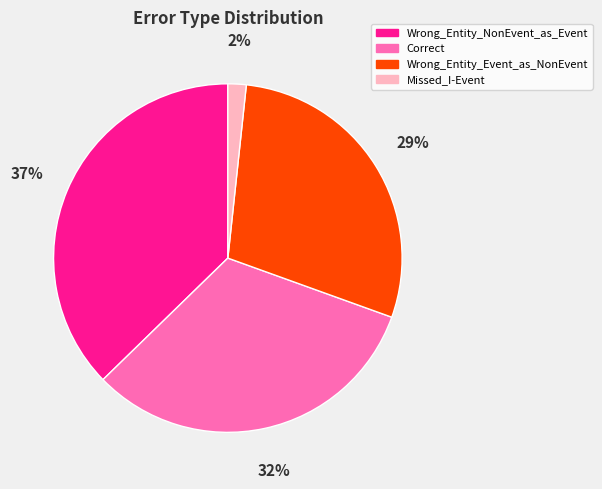

To the nearest percent, what portion does Wrong_Entity_NonEvent_as_Event represent?

37%